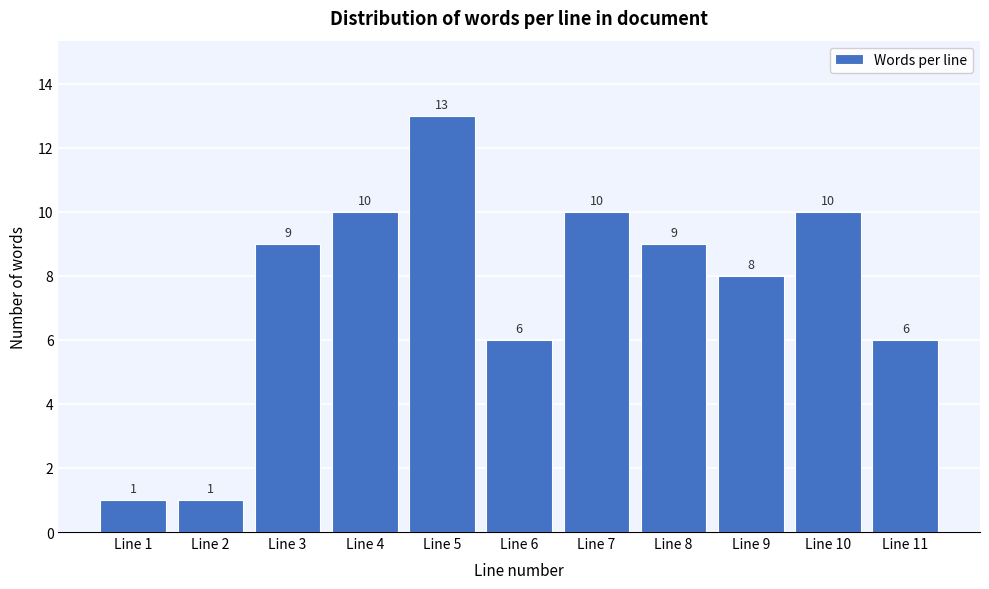

Reading left to right, what are all the values shown in this chart?

1	1	9	10	13	6	10	9	8	10	6